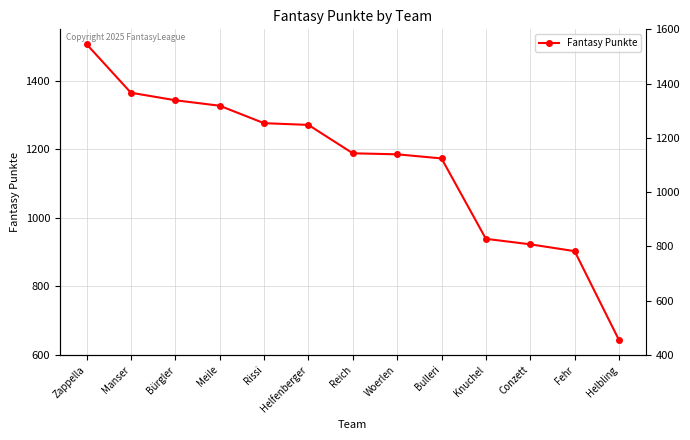

The chart shows a value of 1327 at Meile. True or false?

True